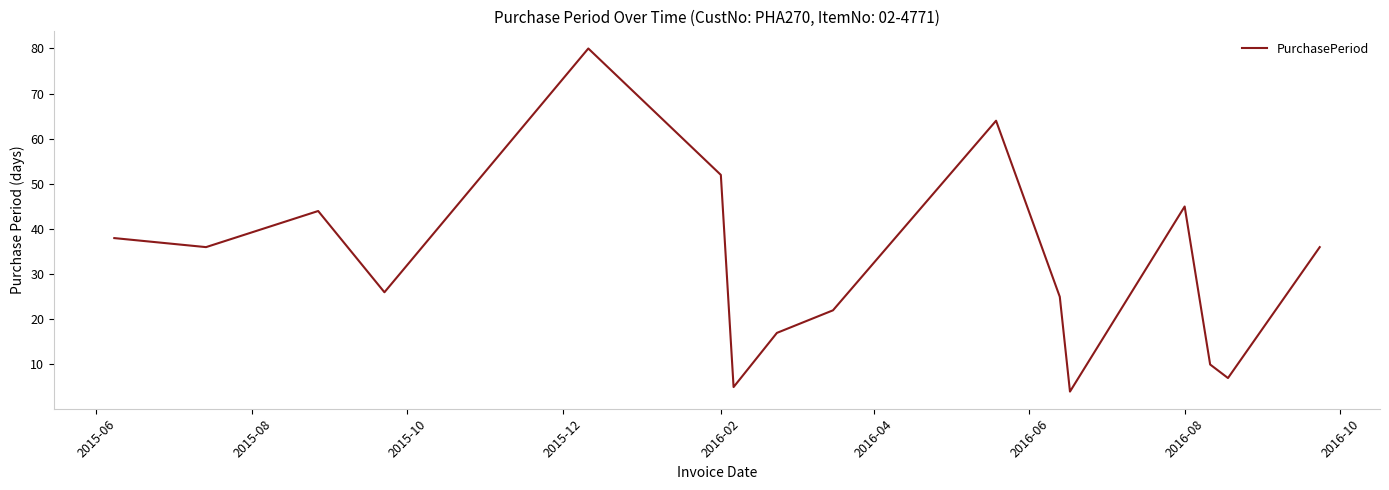

What is the minimum value shown in the chart?

4